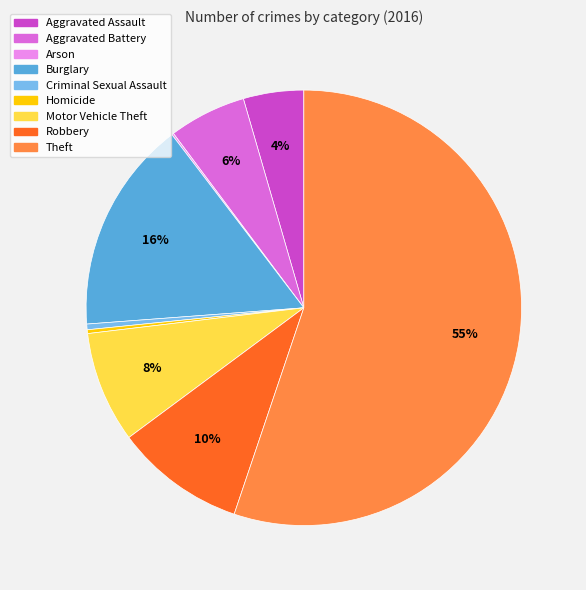

To the nearest percent, what is the combined percentage of Burglary and Motor Vehicle Theft?

24%